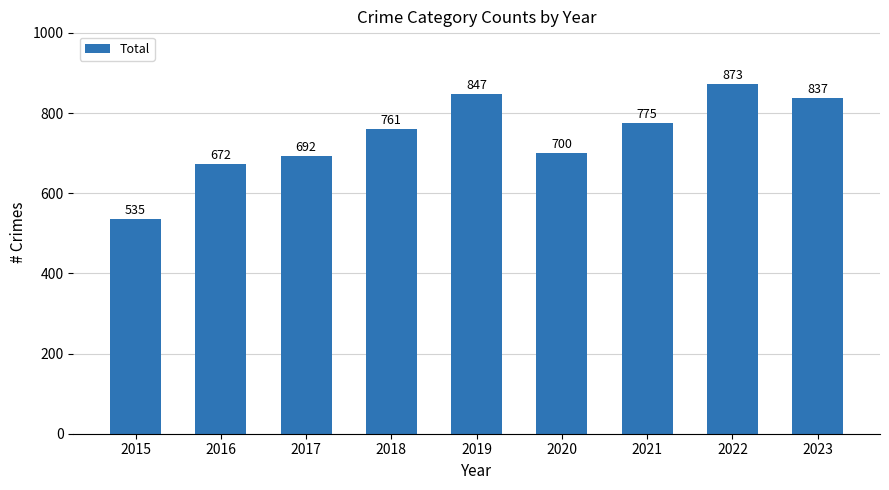

What is the change in value from 2016 to 2018?

+89